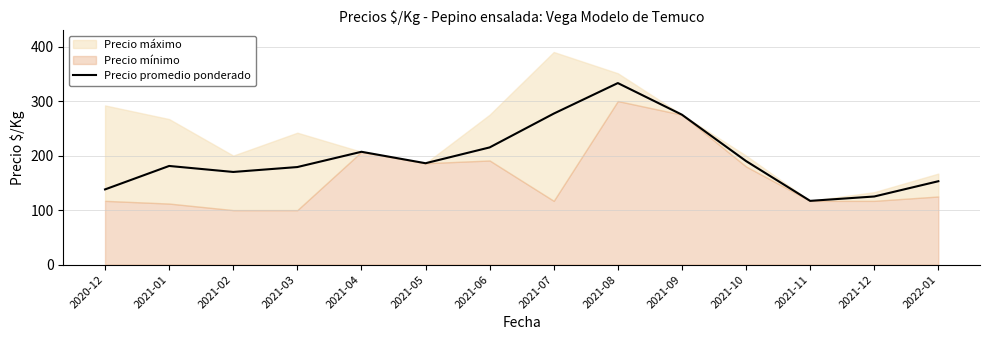

Where is the first local minimum?

2021-02